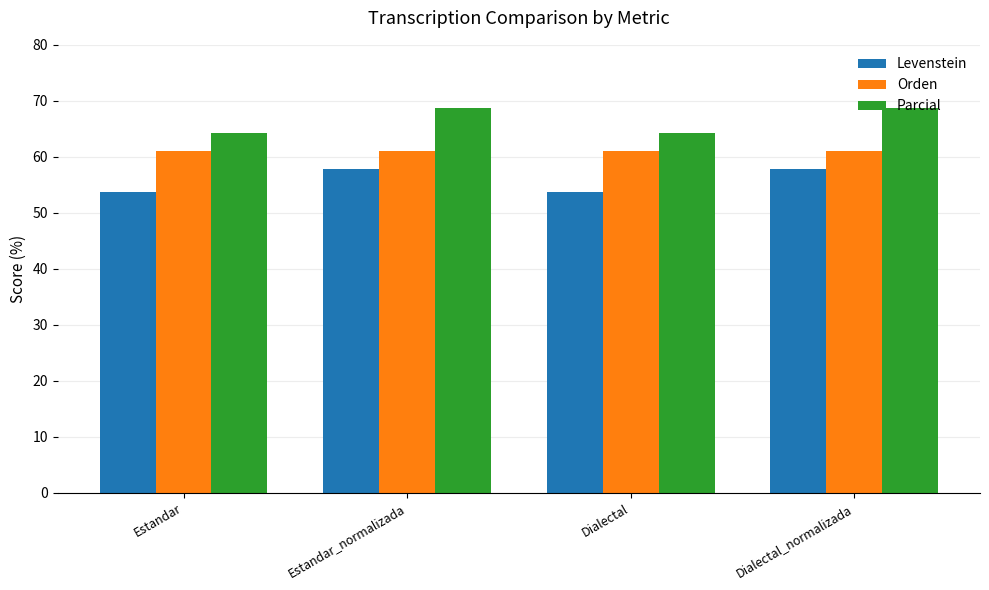

Which series has the widest spread of values?

Parcial